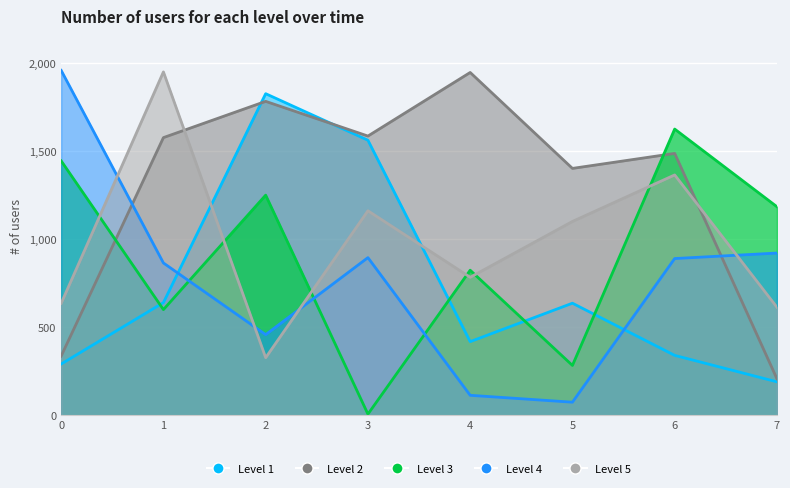

The Level 5 series shows 291.9 at 7. True or false?

False